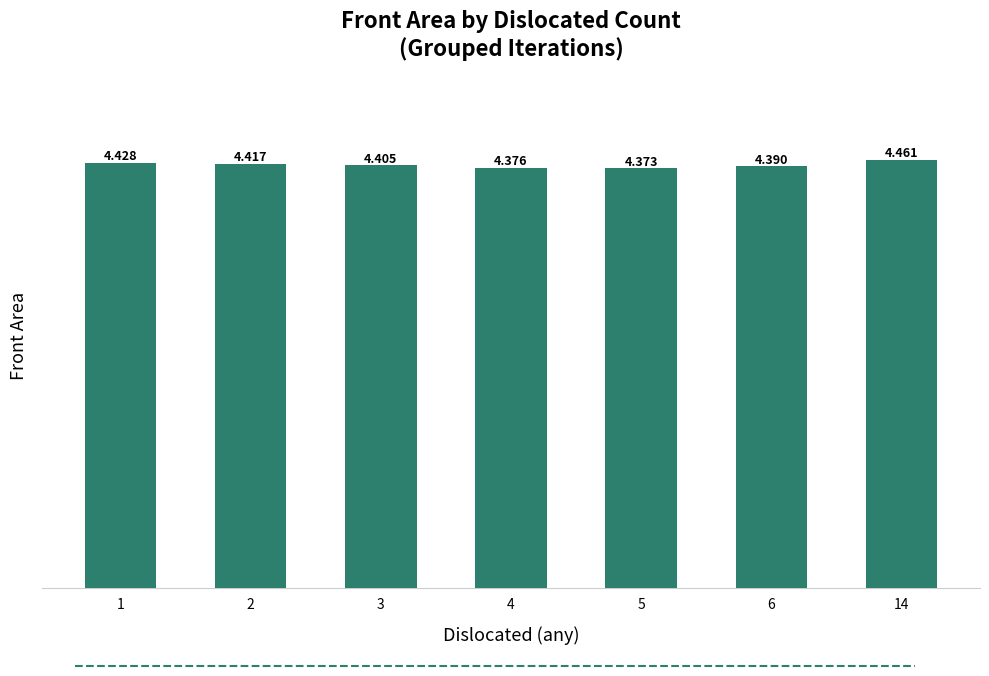

Are the bars horizontal?

No